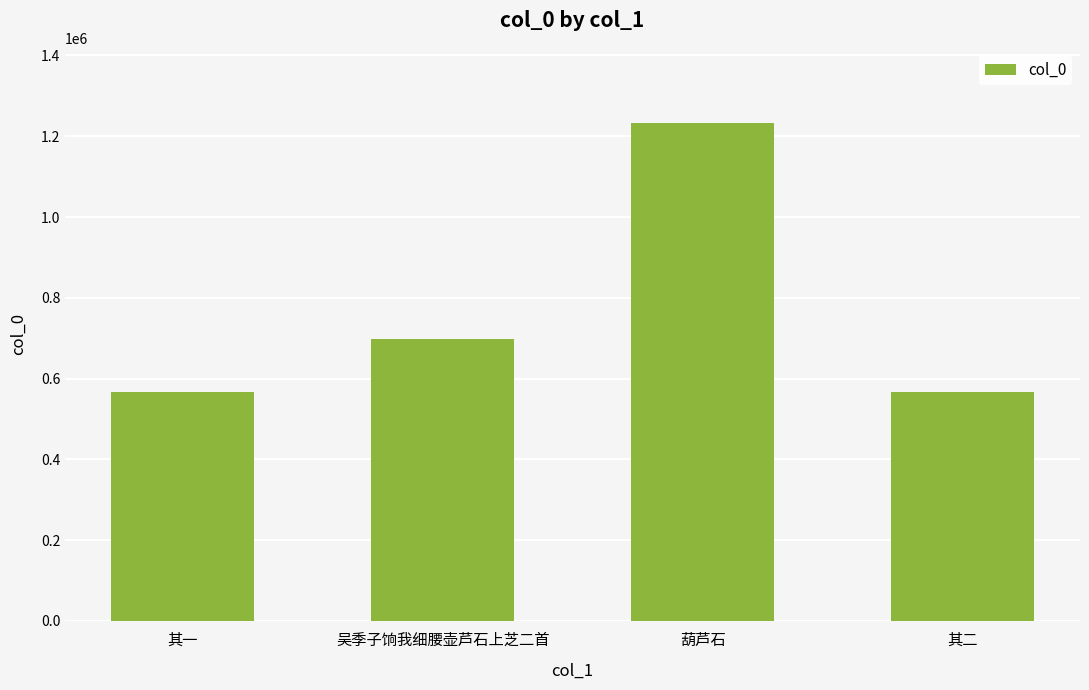

What is the difference between the values at 葫芦石 and 其二?

667235